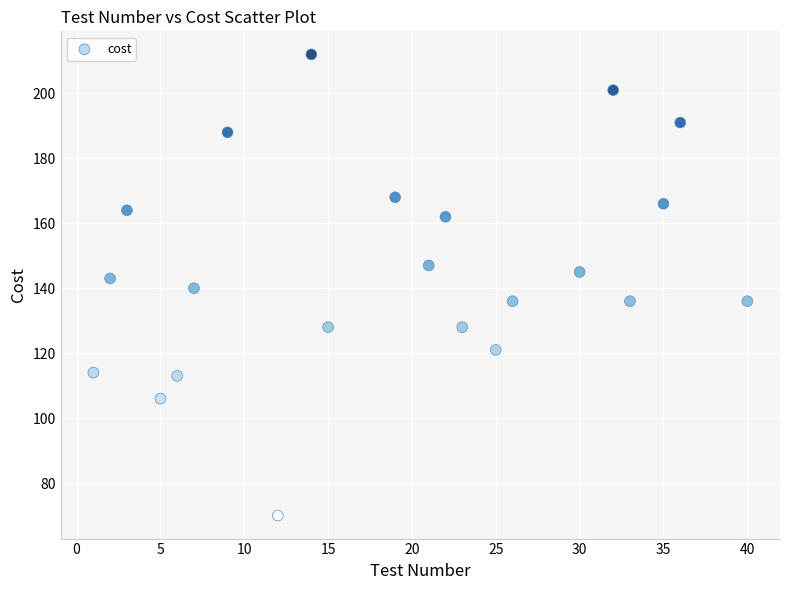

What is the range of X values (max minus min)?

39